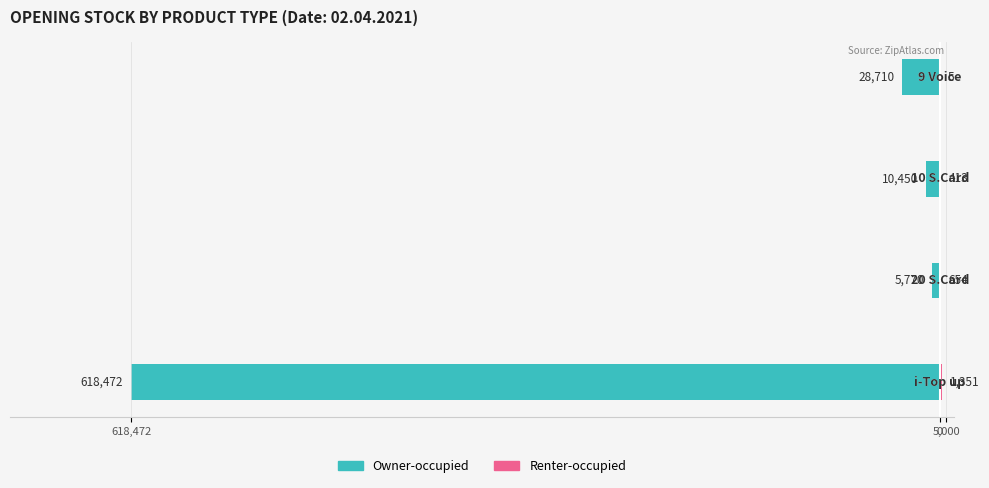

Between 0 and 3, which series saw the biggest shift?

Owner-occupied